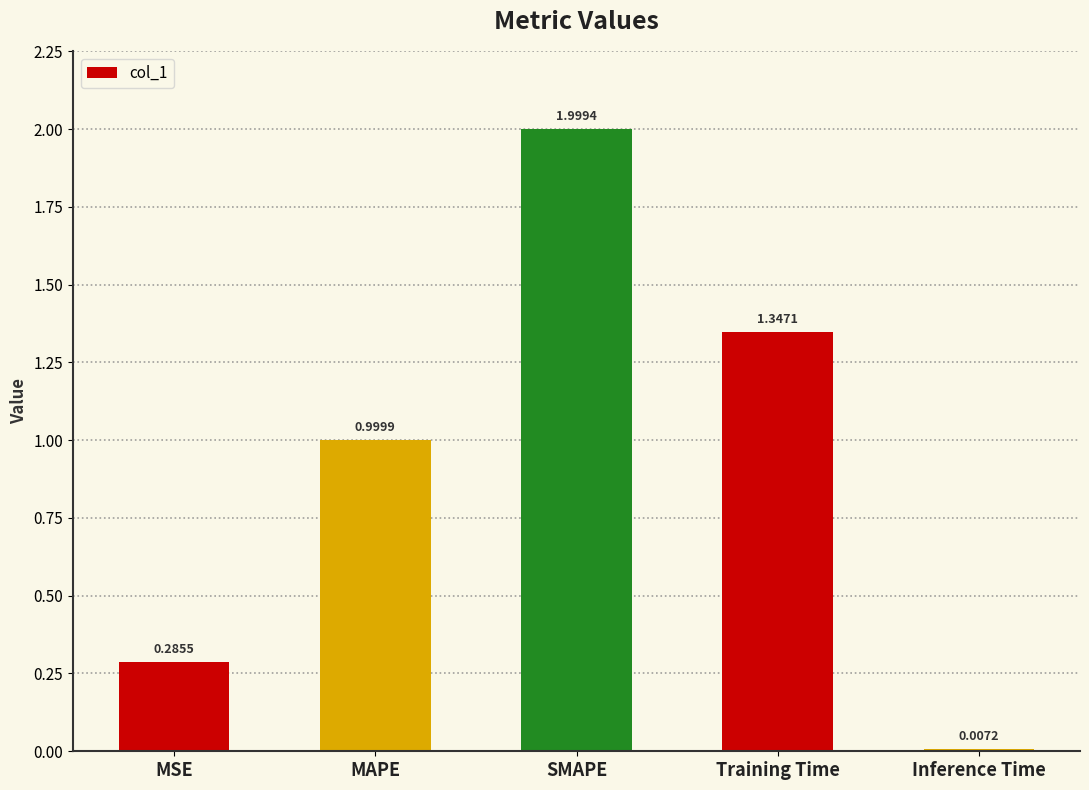

The chart shows a value of 1.0 at MAPE. True or false?

True